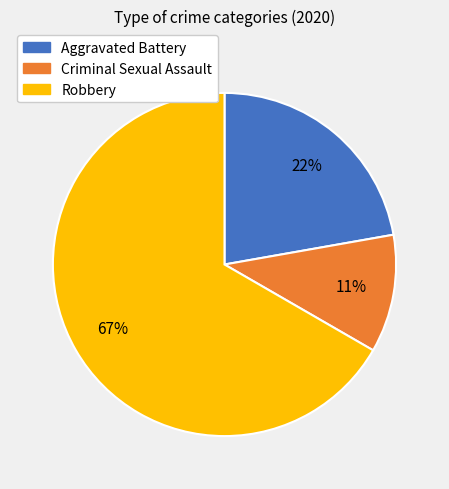

To the nearest percent, what is the combined percentage of Aggravated Battery and Criminal Sexual Assault?

33%